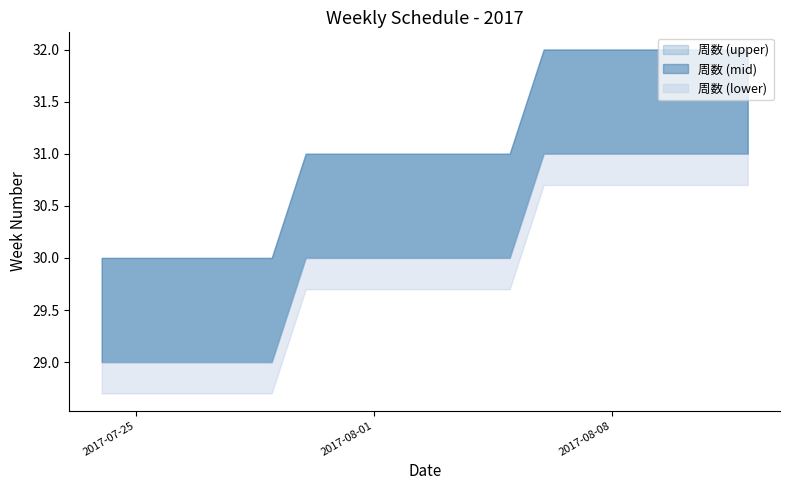

Does the chart display data point markers on the line(s)?

No